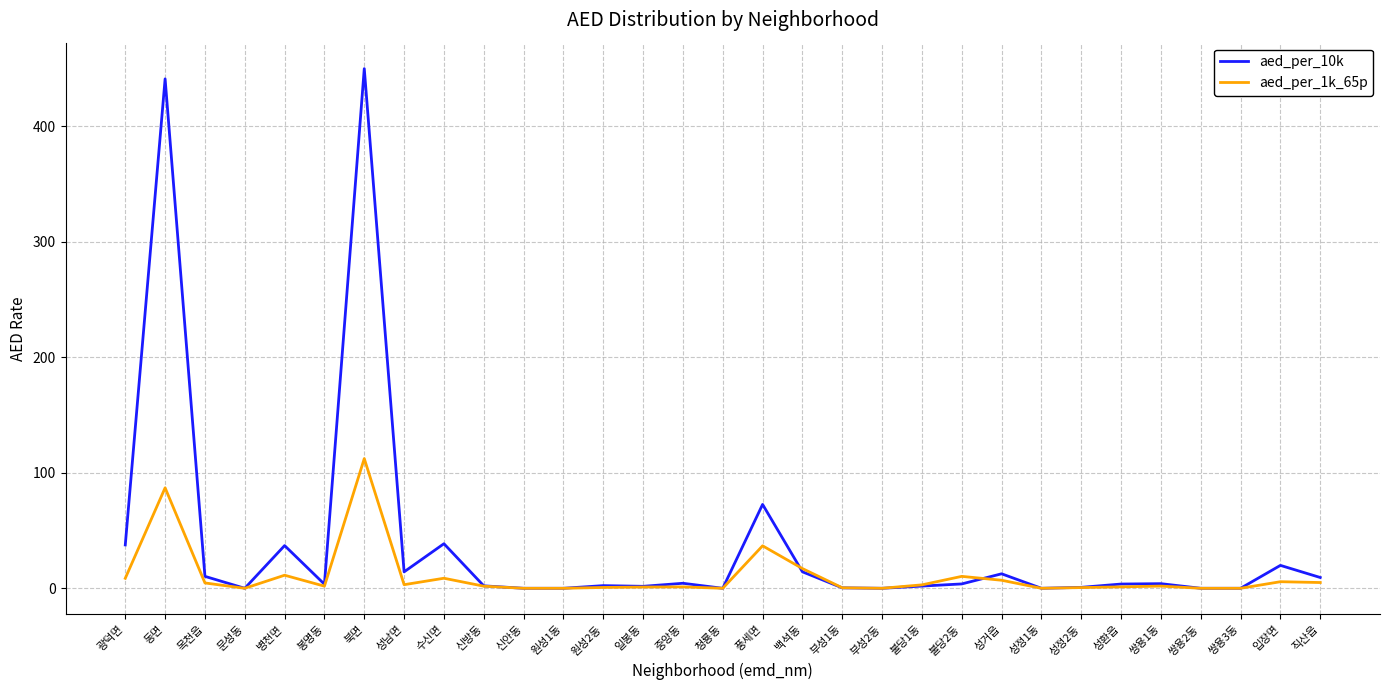

True or false: aed_per_1k_65p and aed_per_10k cross at least once.

True